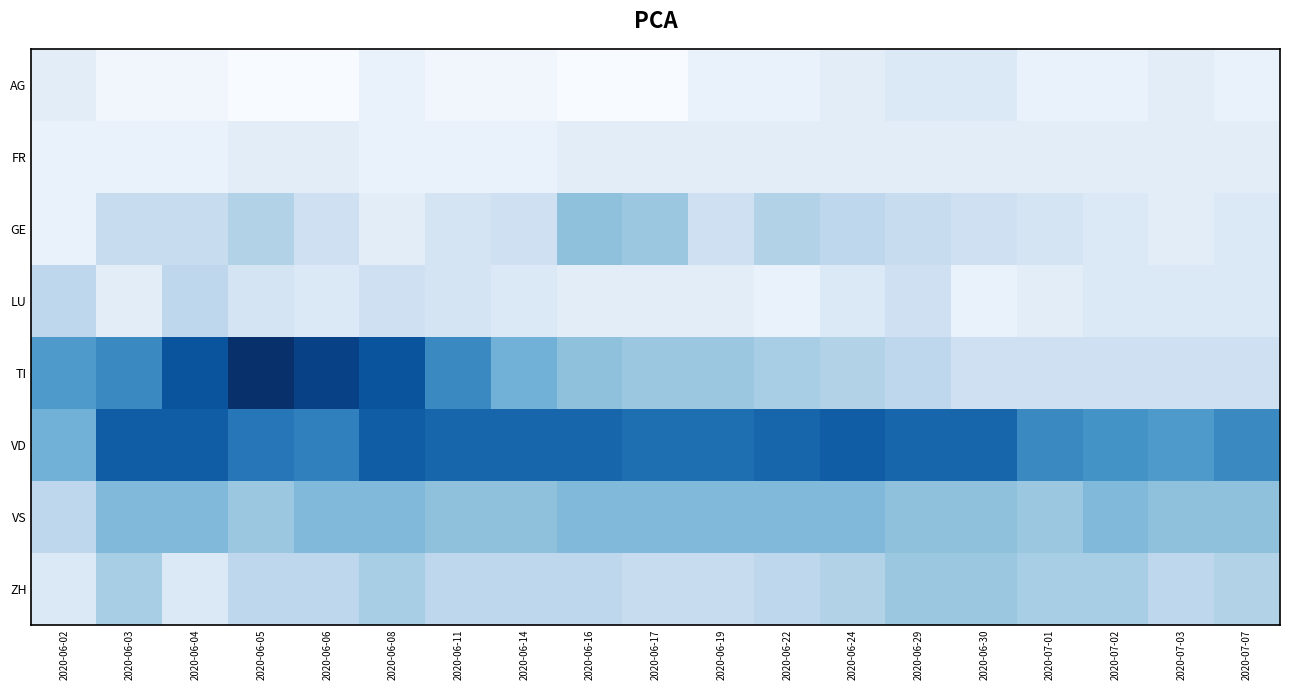

Which series changed the most between 2020-06-19 and 2020-07-07?

TI